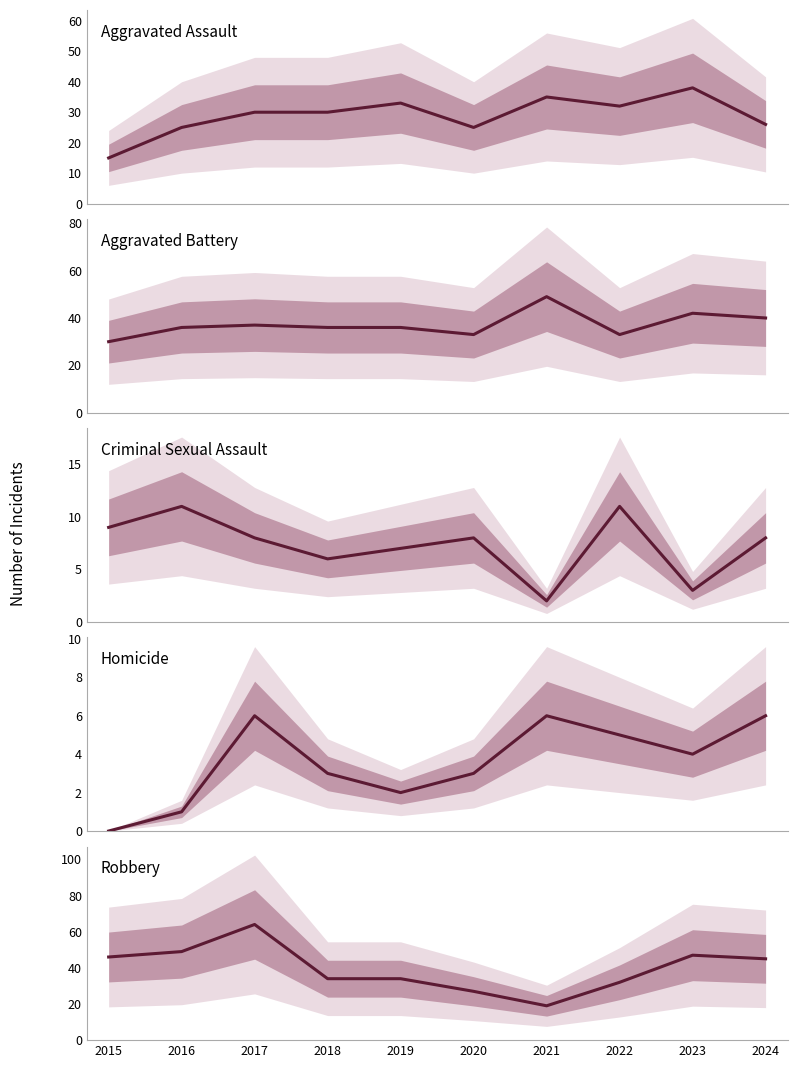

Is the value of Aggravated Battery at 2017 greater than the value of Aggravated Assault at 2019?

Yes